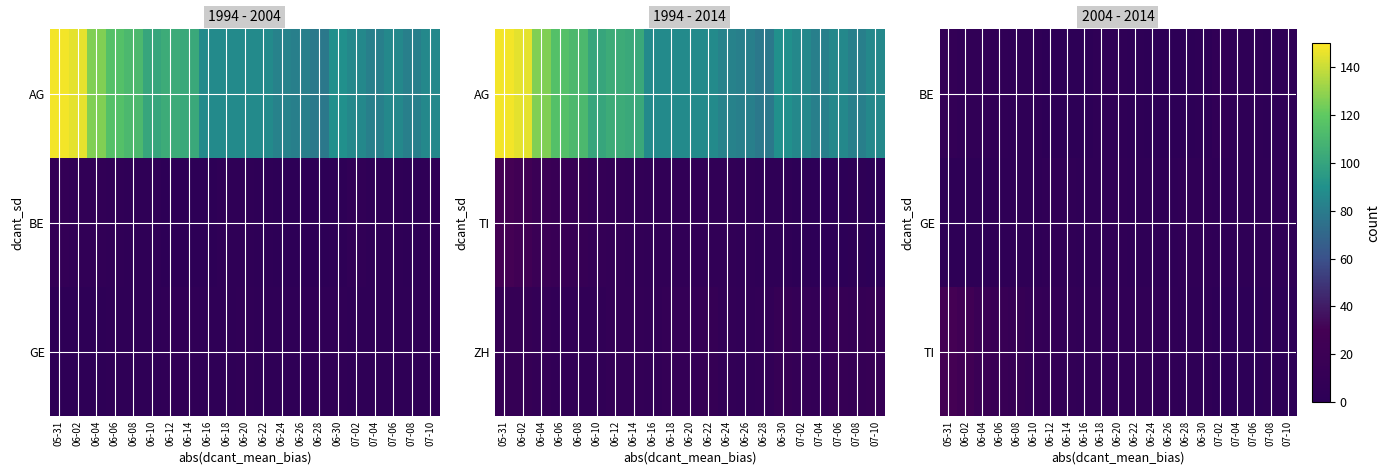

At which category is the sum across all series the highest?

05-31